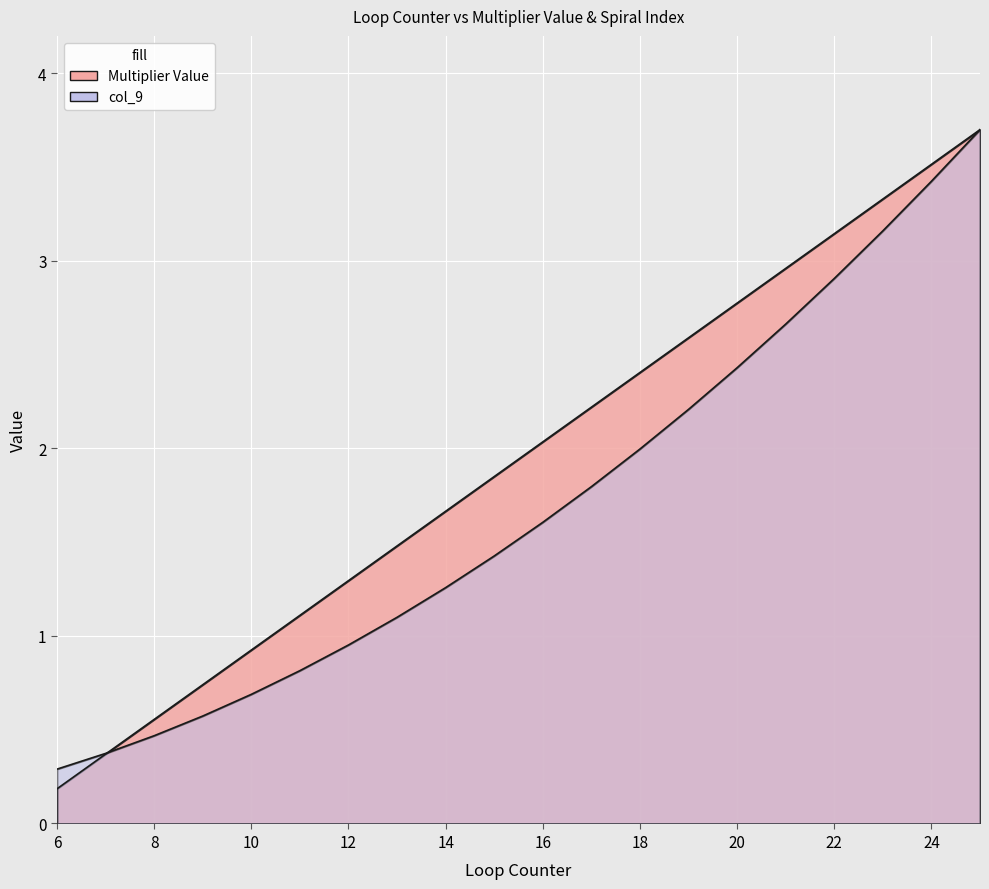

At how many categories does at least one series exceed 2?

10